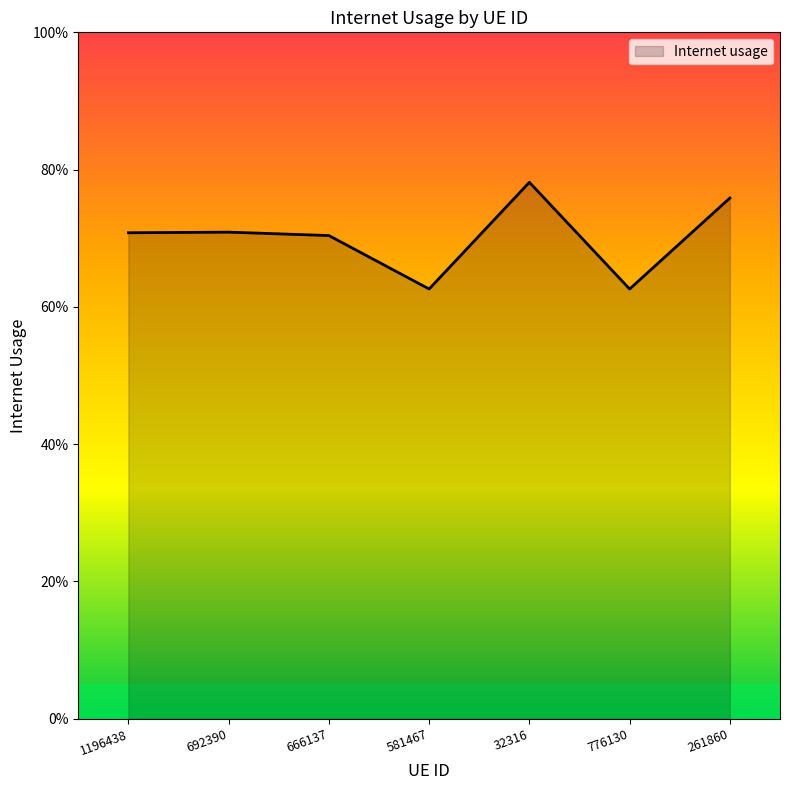

Count the values in the range 0 to 1.

7